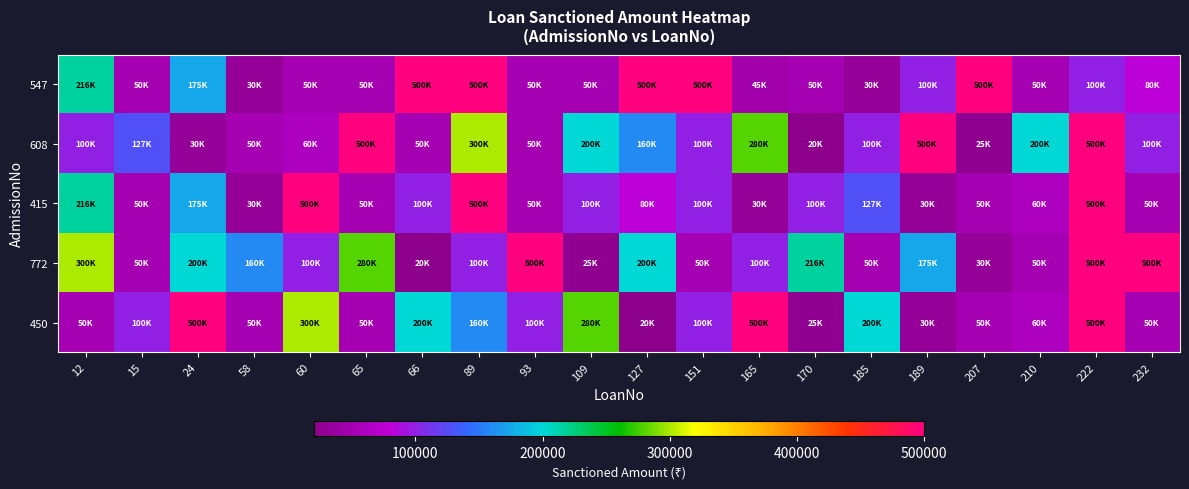

What is the minimum value shown in the chart?

20000